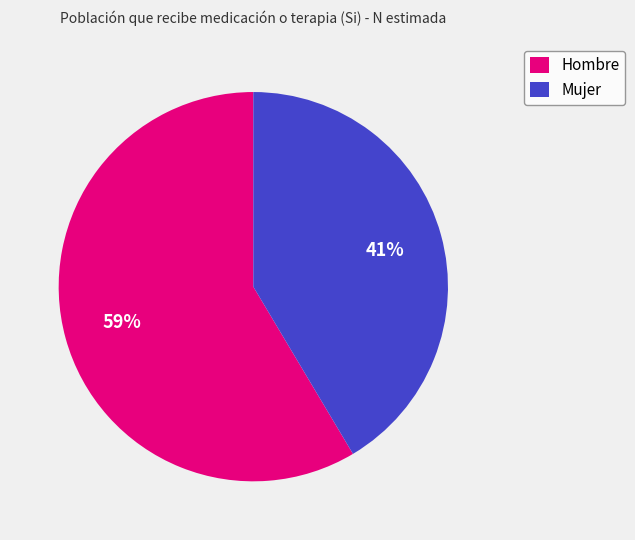

Does Hombre represent more than half of the total?

Yes